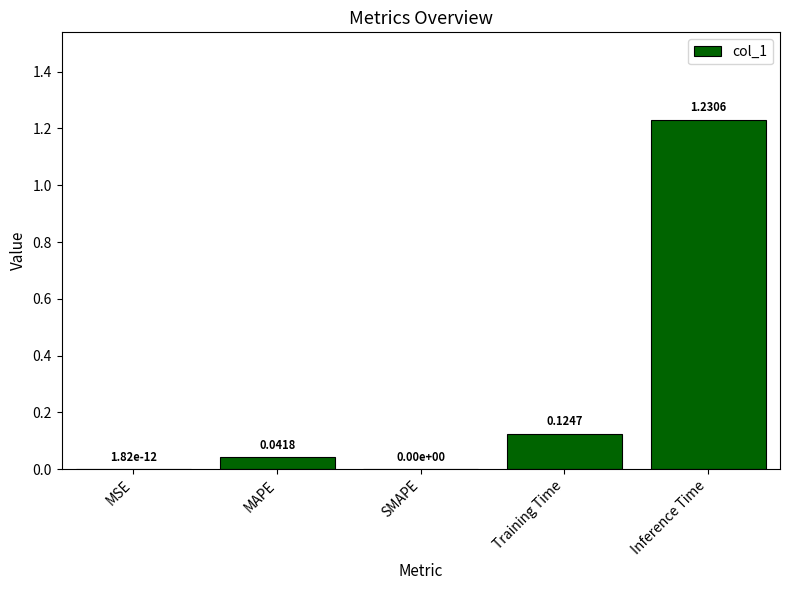

What is the sum of the values at MAPE and Inference Time?

1.3